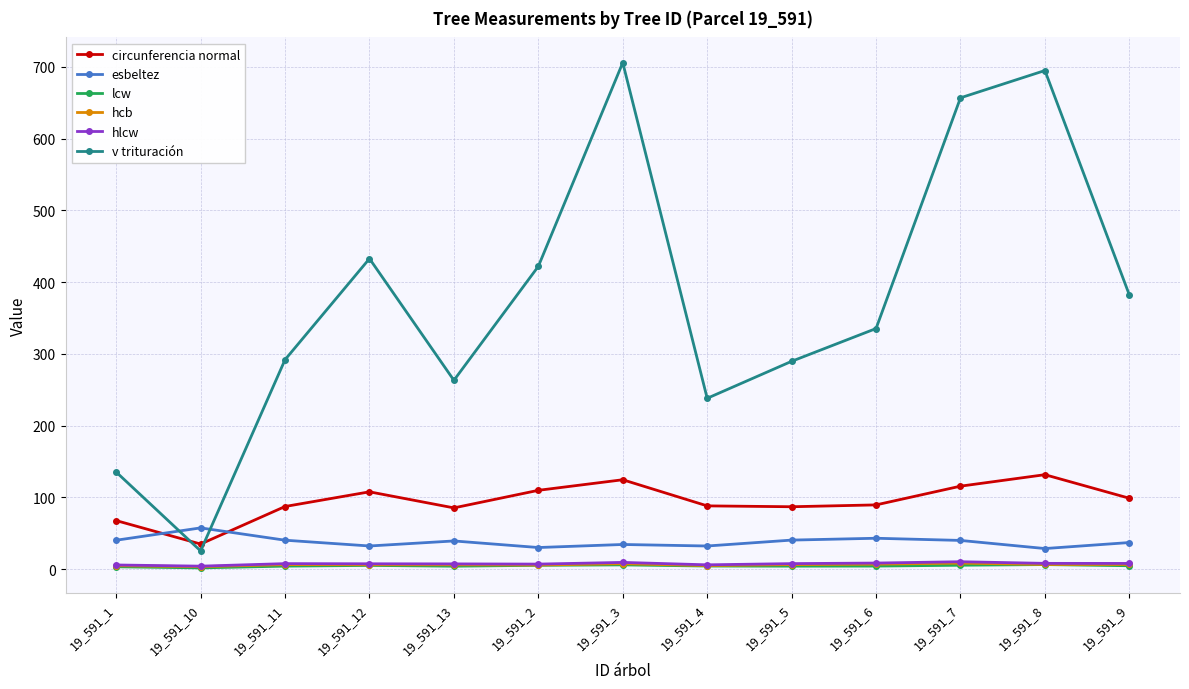

Which series has the largest total across all categories?

v trituración